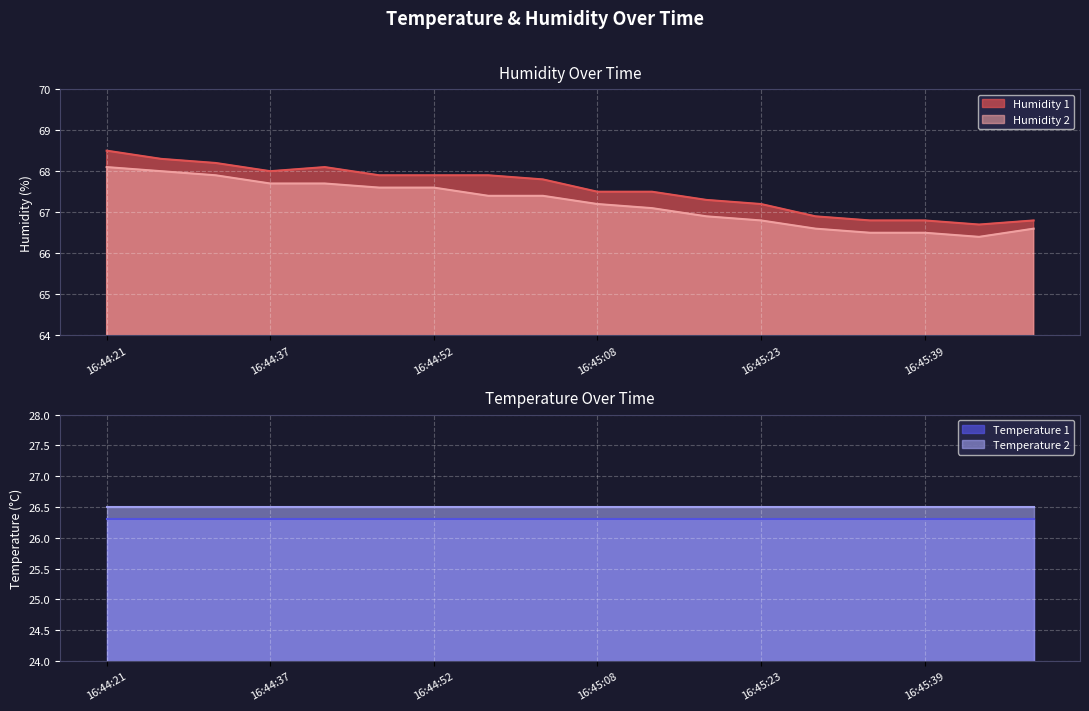

True or false: Humidity 1 has a value of 68.3 at 16:44:27.

True